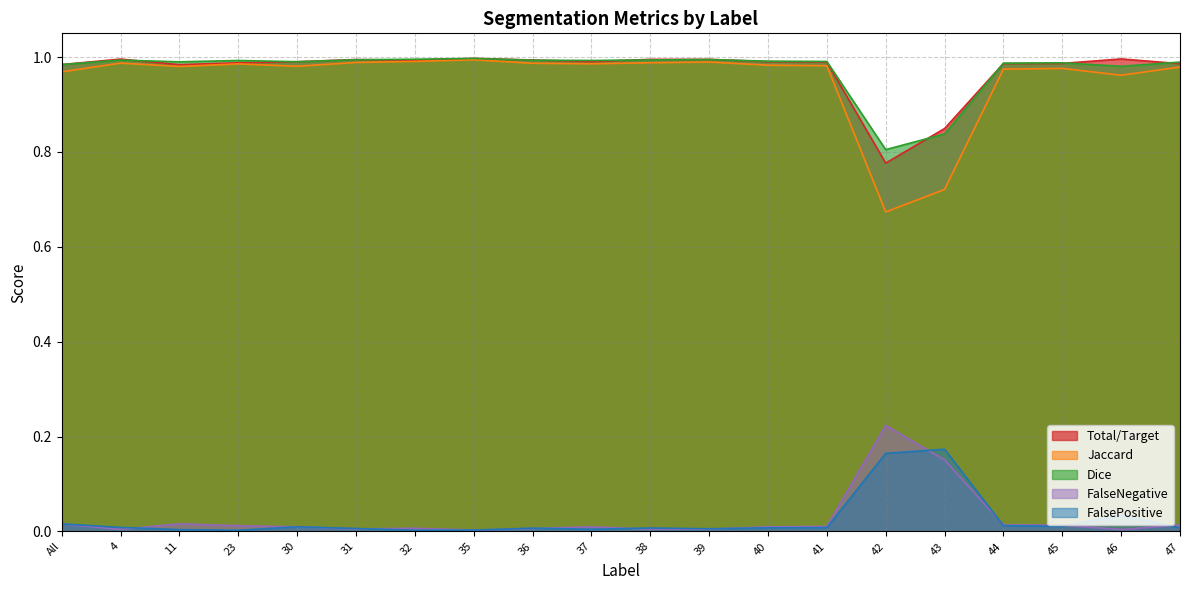

What is the difference between the maximum and minimum values in the Dice series?

0.2